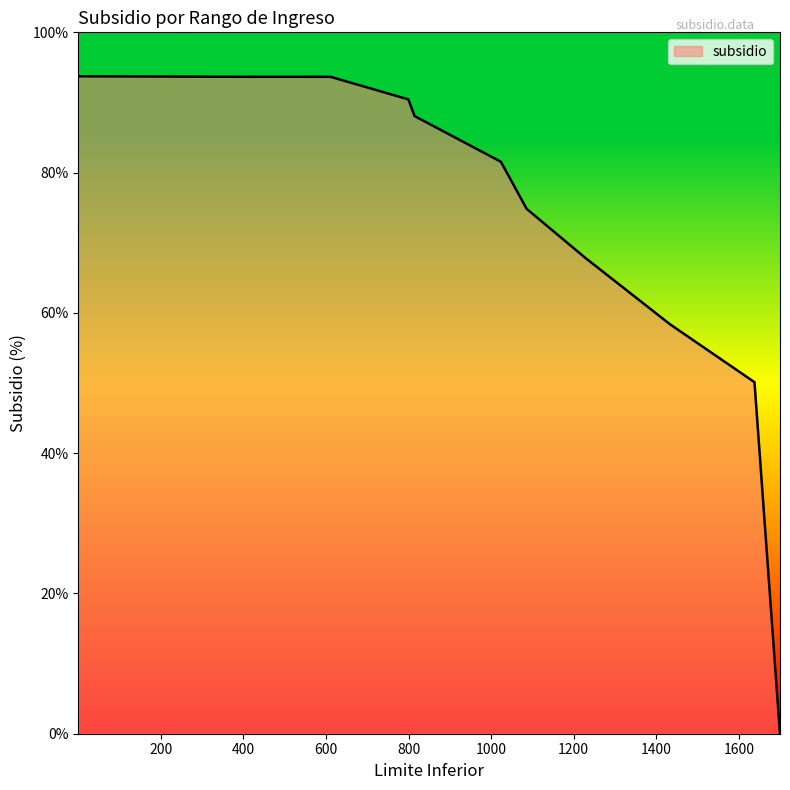

What is the difference between the maximum and minimum values?

93.7